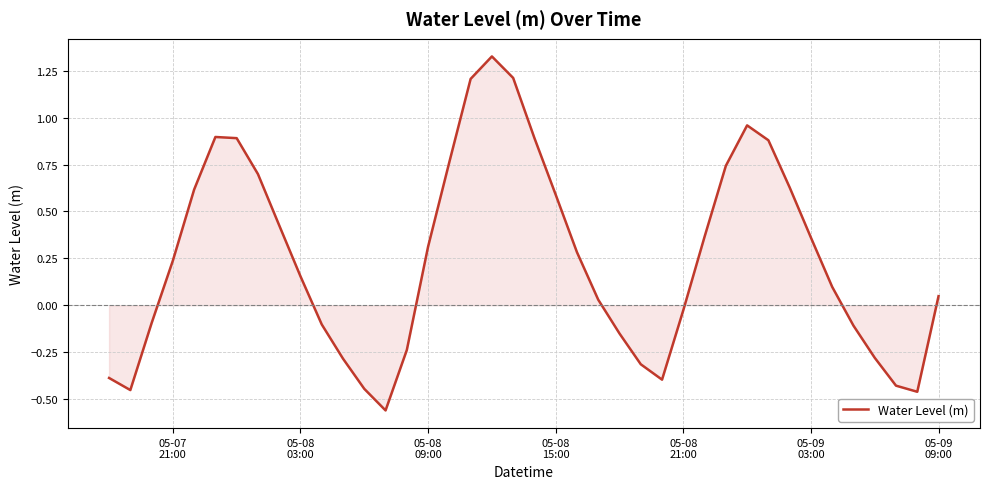

What is the sum of all values?

9.9